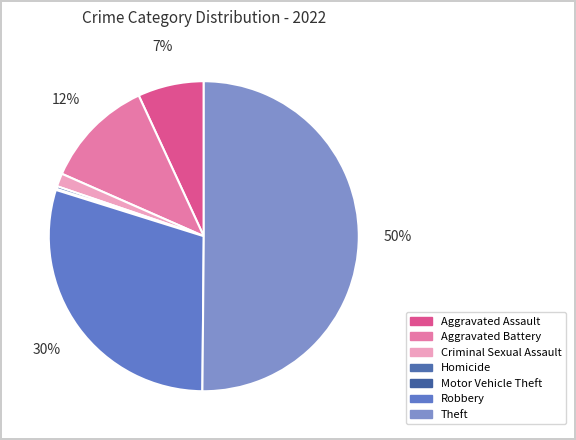

To the nearest percent, what portion does Theft represent?

50%